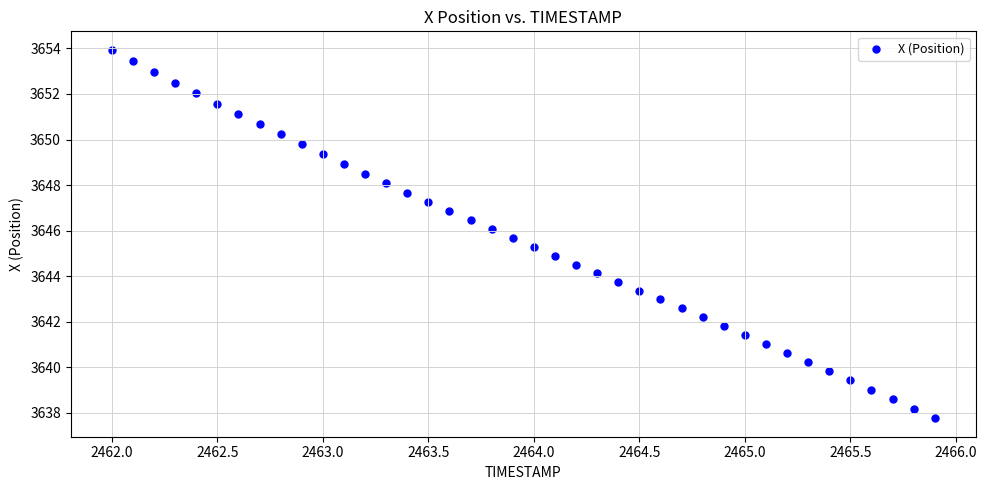

What is the range of X values (max minus min)?

3.9